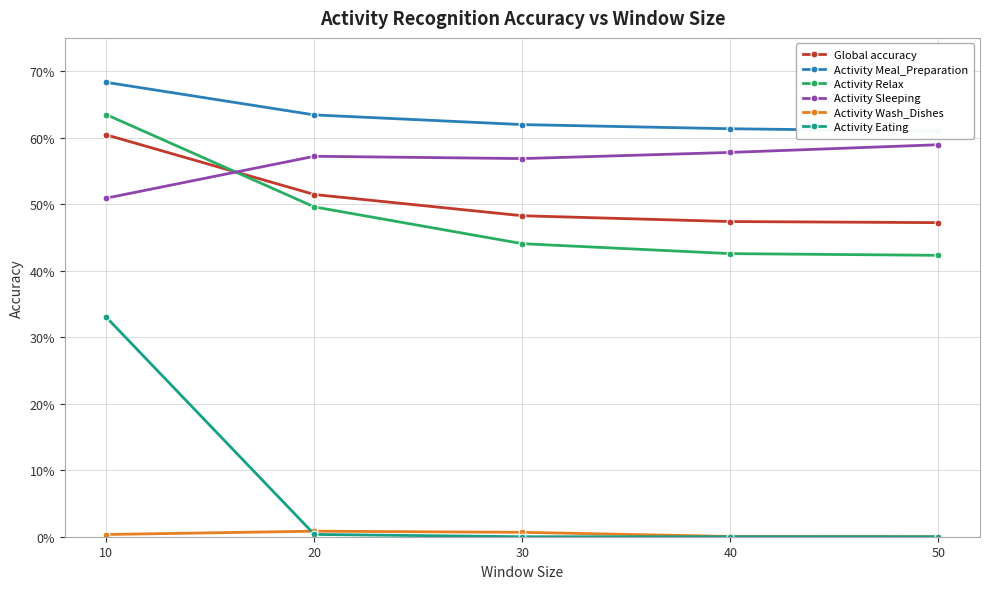

The Activity Wash_Dishes series shows 0.0 at 30. True or false?

False